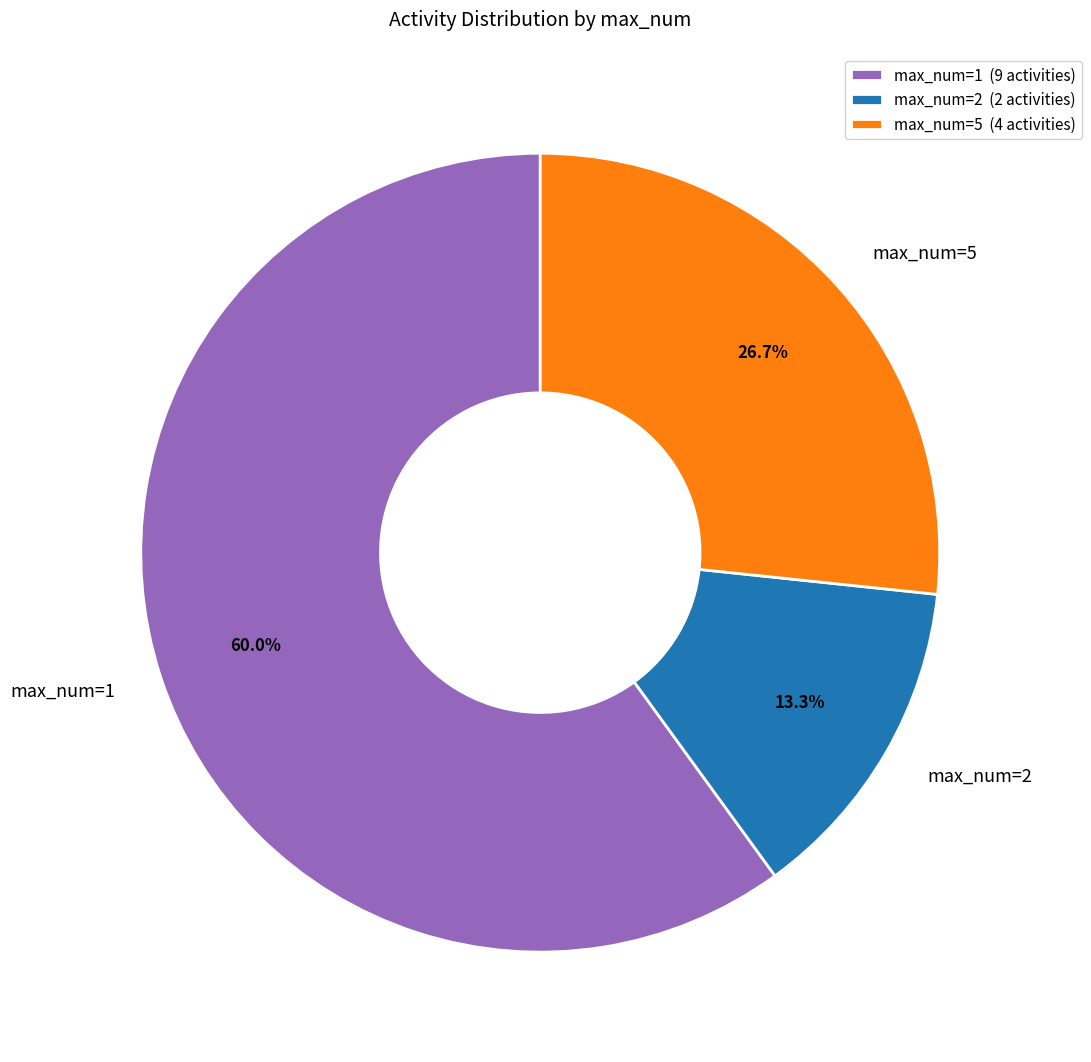

What is the ratio of the value at max_num=5 to the value at max_num=2?

2.0